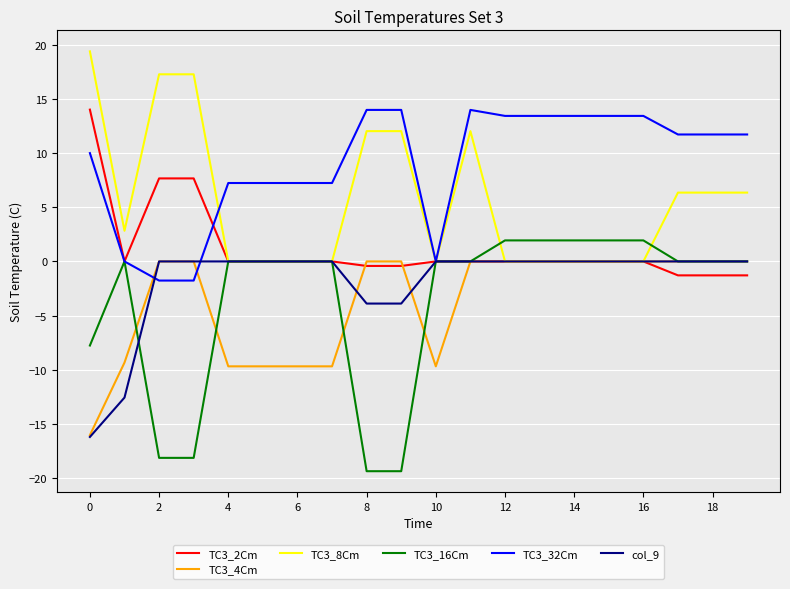

Which series has the largest total across all categories?

TC3_32Cm